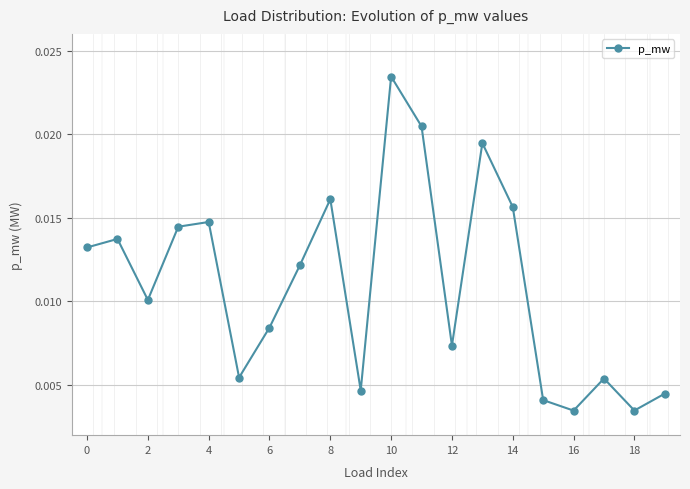

Count the values in the range 0 to 1.

20